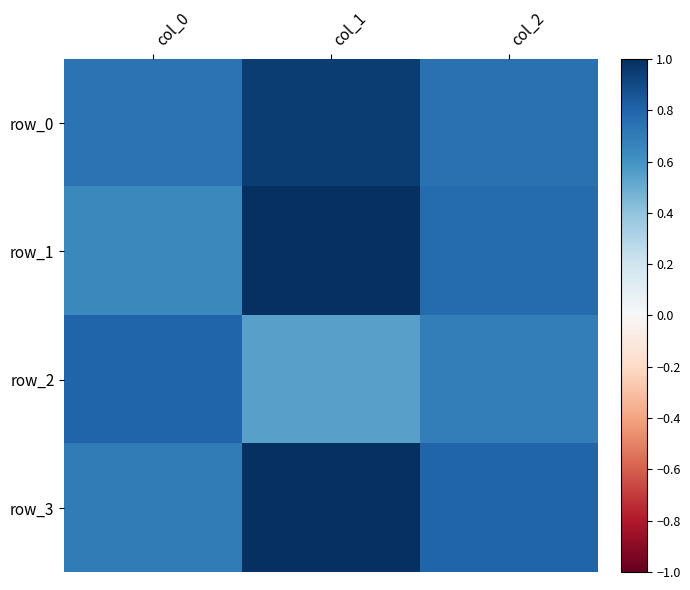

What is the average value of the row_1 series?

0.8